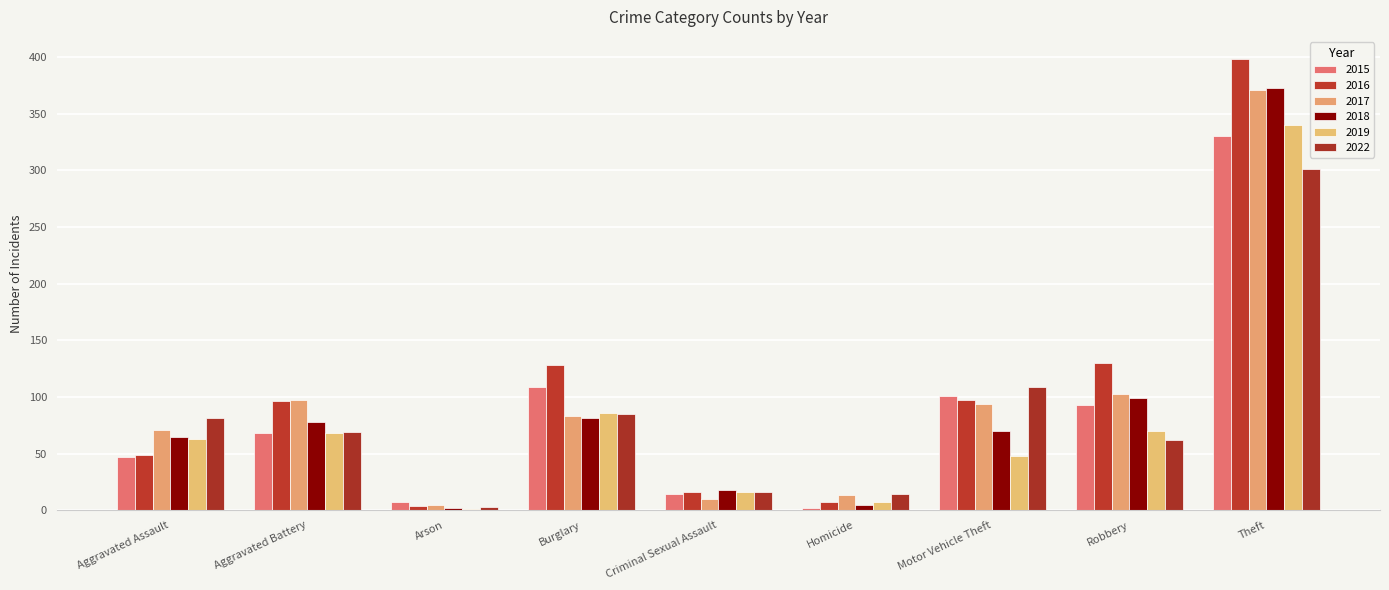

At which category is the sum across all series the highest?

Theft